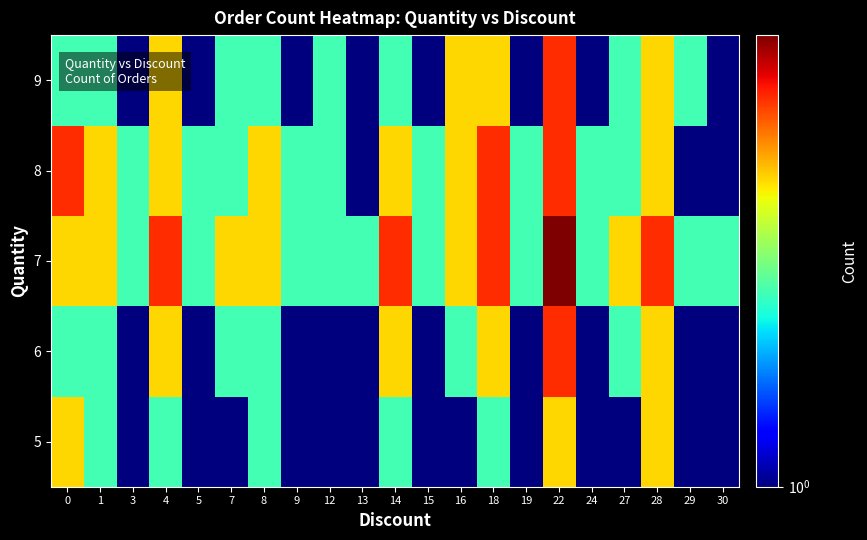

At how many categories does at least one series exceed 2?

11